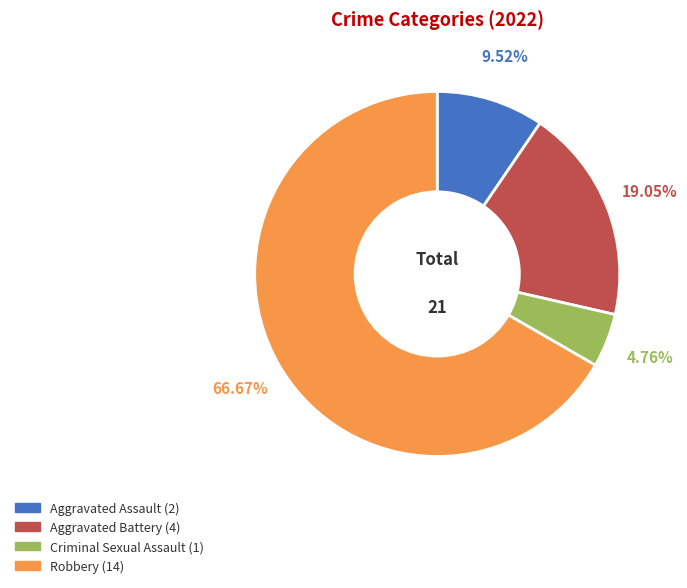

What percentage is the Criminal Sexual Assault slice, to the nearest percent?

5%